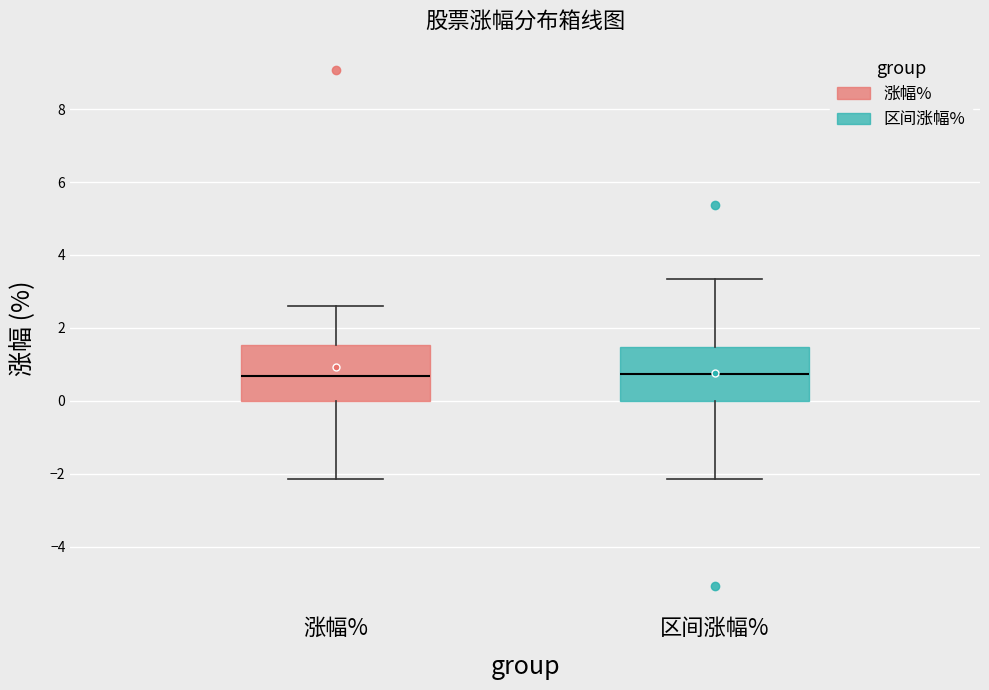

Where does the upper whisker of the box for 涨幅% end on the y-axis? The values are not printed on the chart, so give them approximately, as read against the axis.

2.6